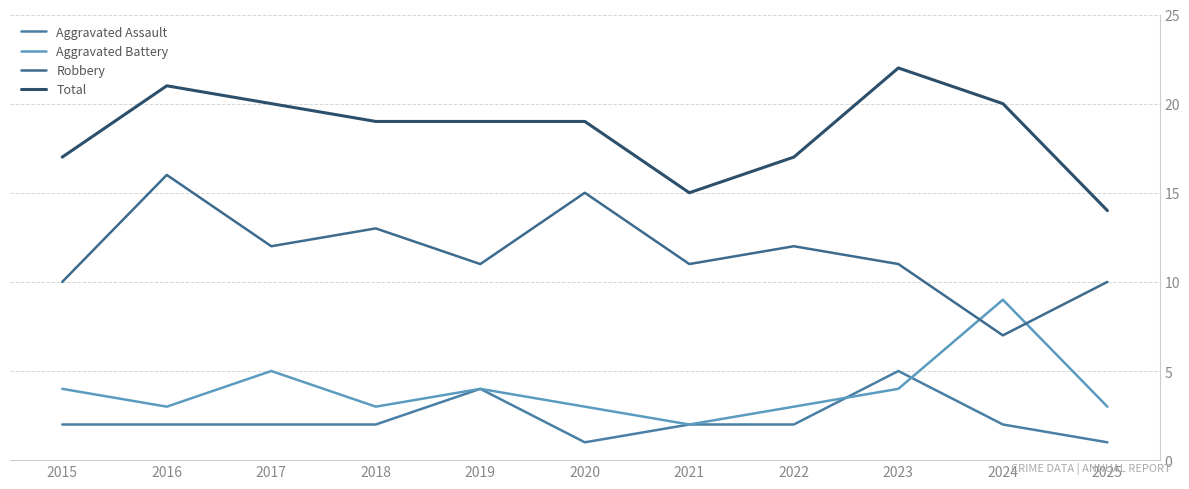

The value of Aggravated Battery at 2021 is 3. True or false?

False